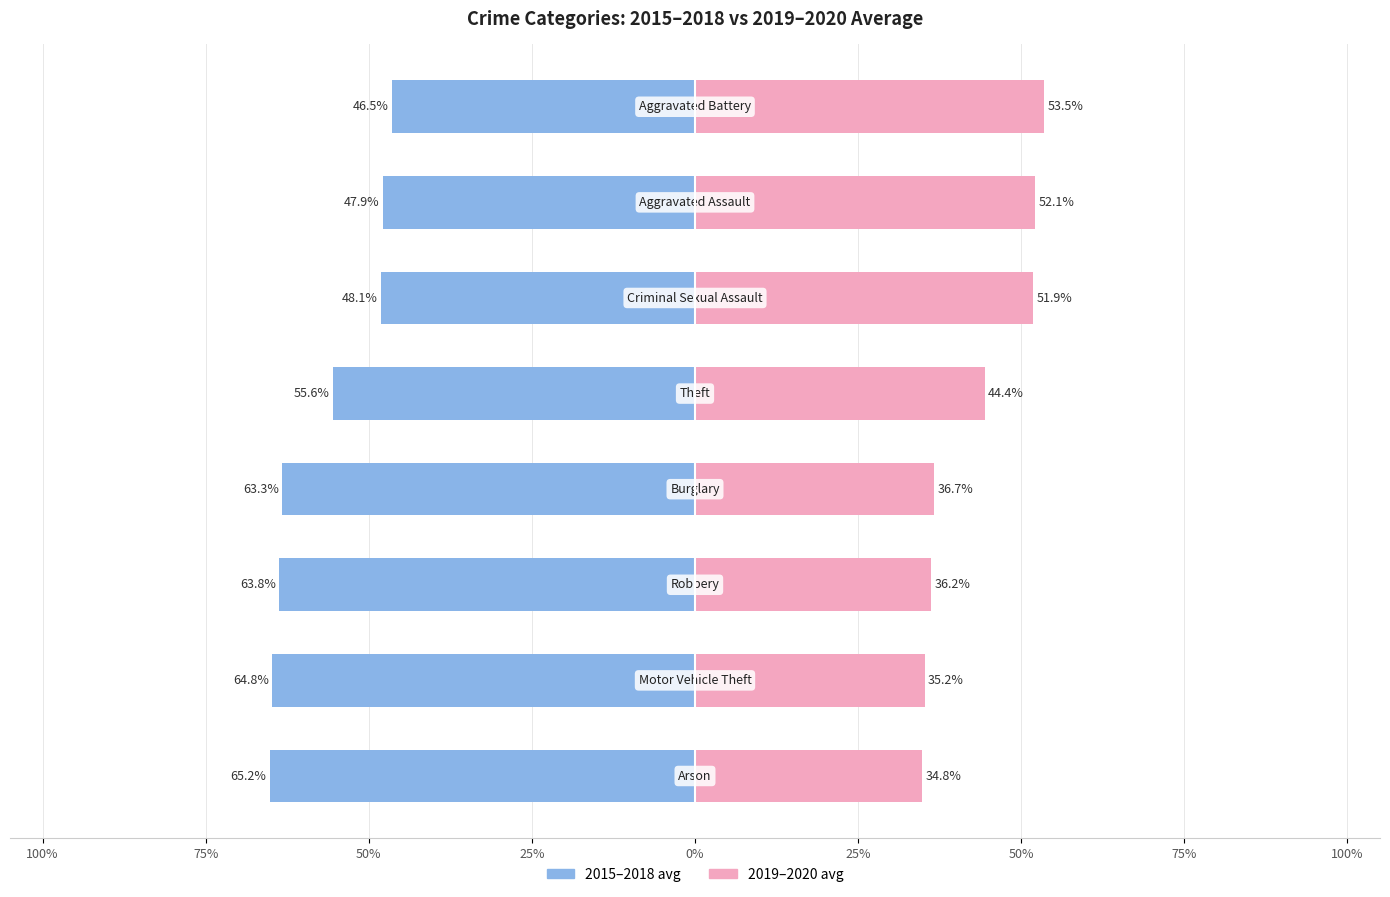

Which series changed the most between 100% and 75%?

2015-2018 avg